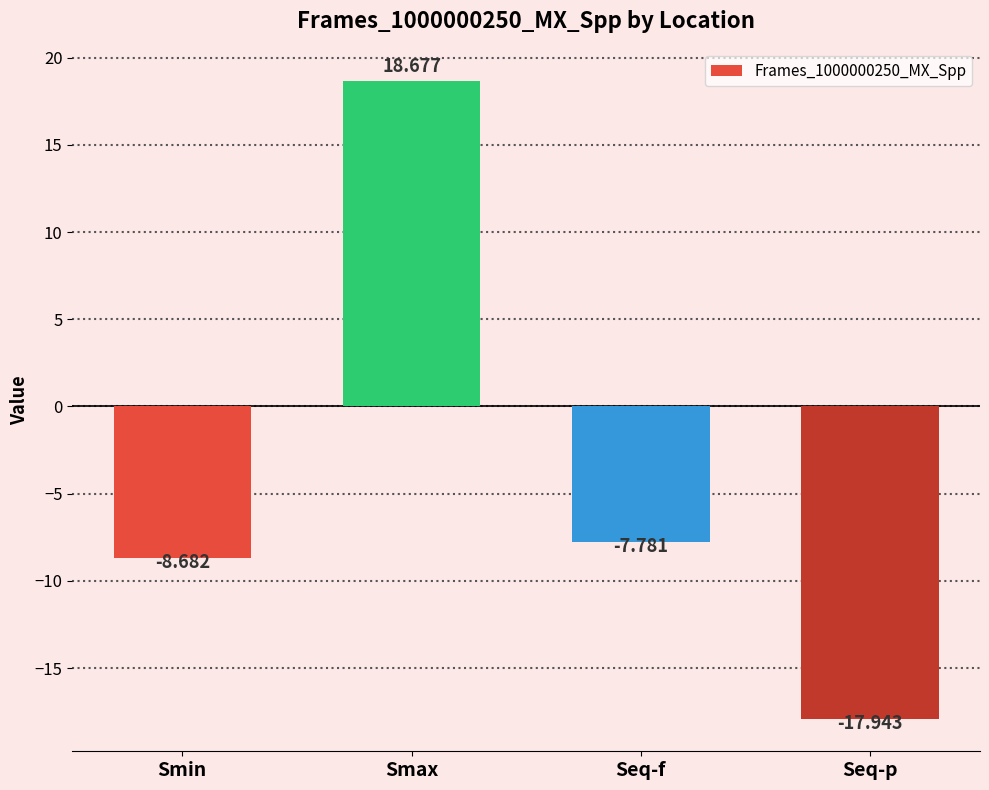

Is it true that the value at Smin is -13.4?

False